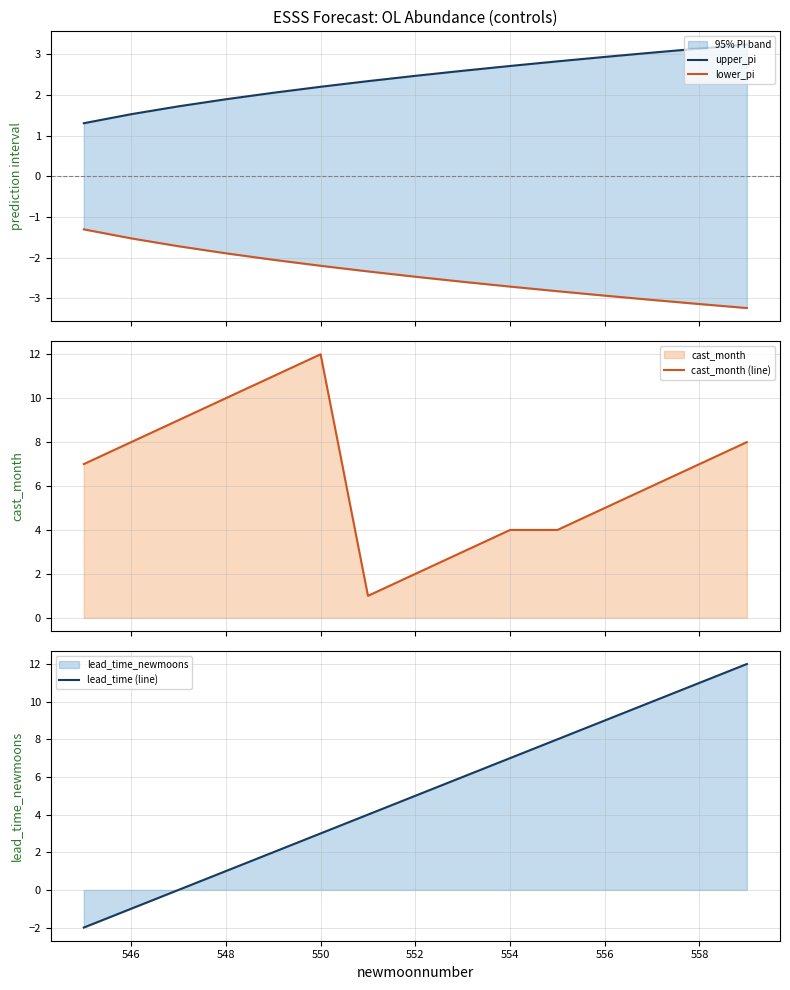

What is the maximum value for lead_time (line)?

12